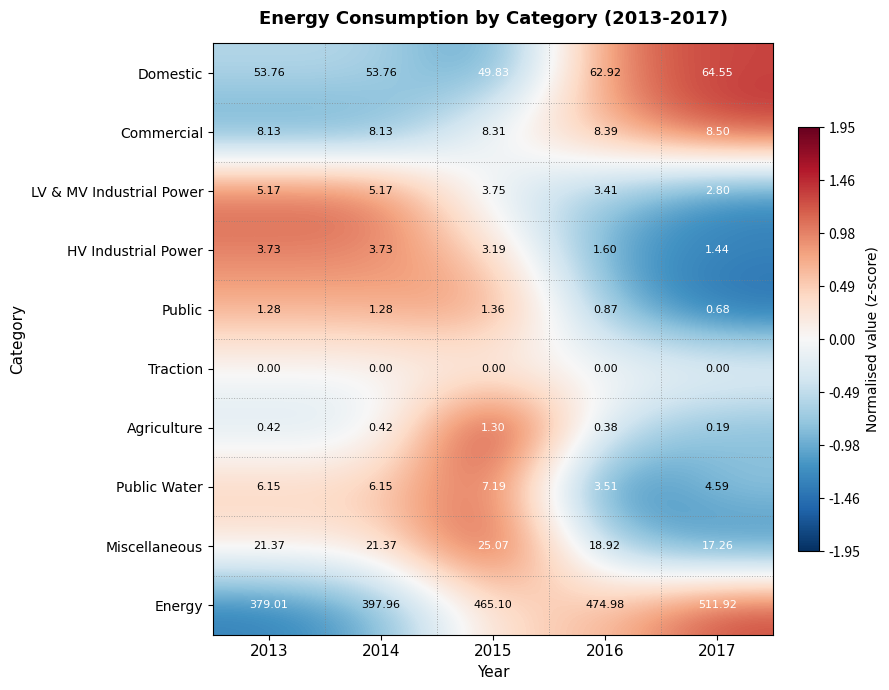

At which category is the sum across all series the highest?

2017